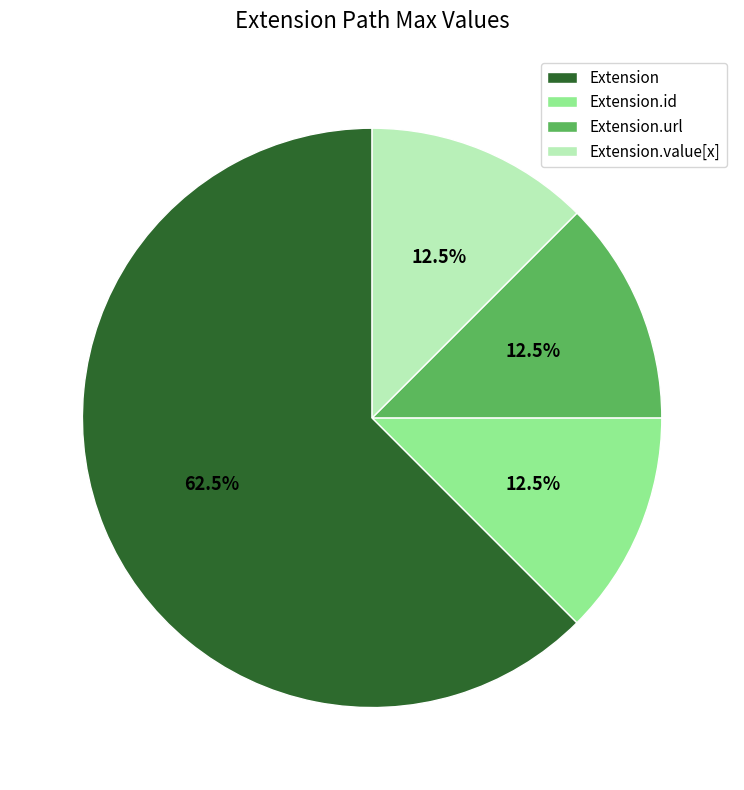

To the nearest percent, what is the average slice percentage?

25%